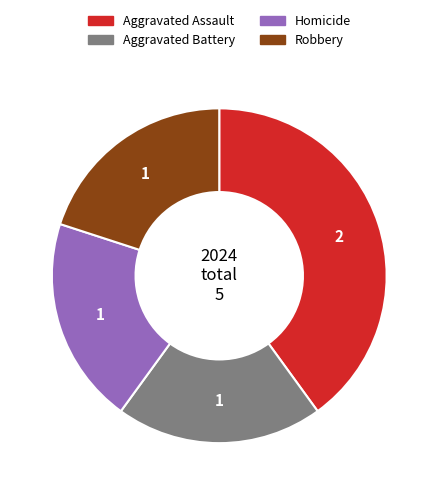

What is the ratio of the value at Aggravated Assault to the value at Homicide?

2.0